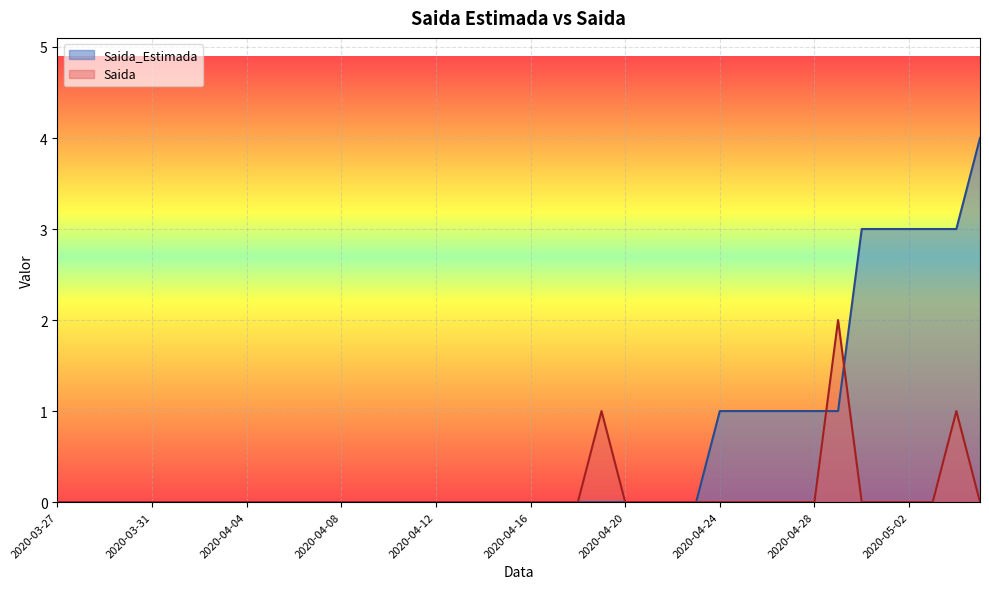

How many times do Saida and Saida_Estimada cross each other?

2